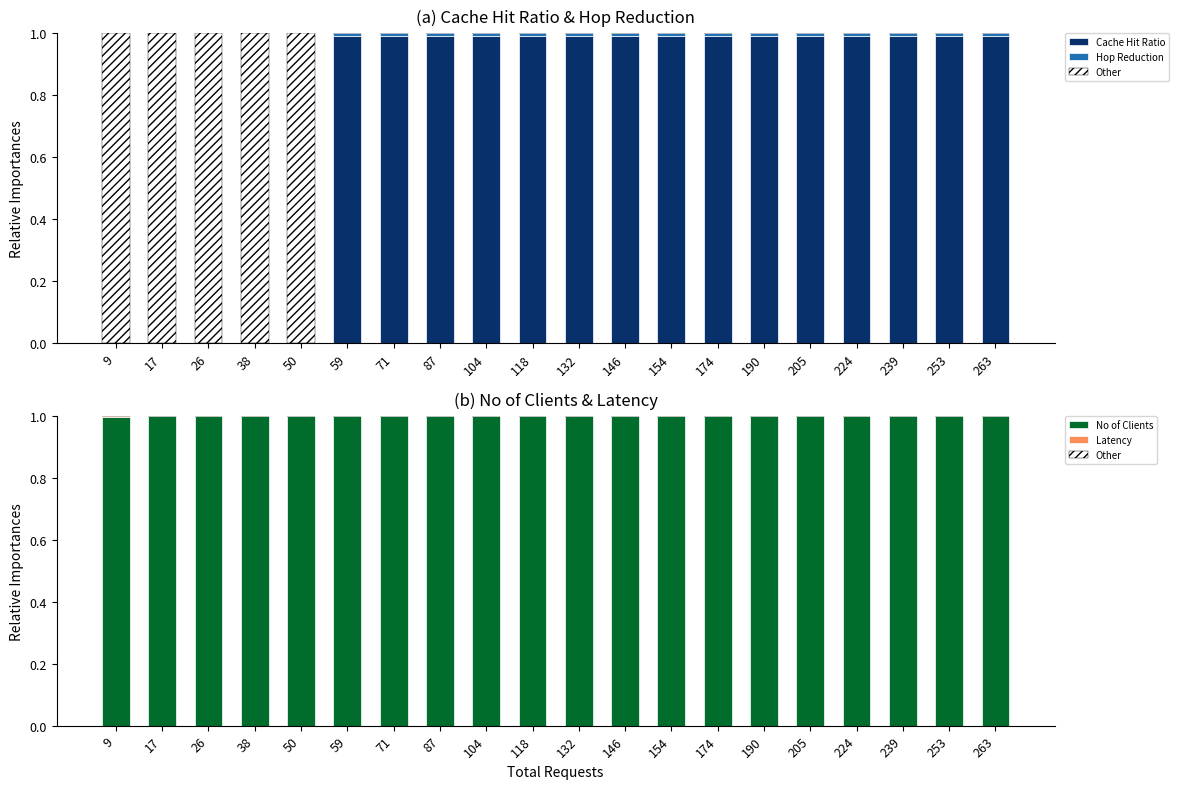

The value of Cache Hit Ratio at 154 is 1.0. True or false?

True